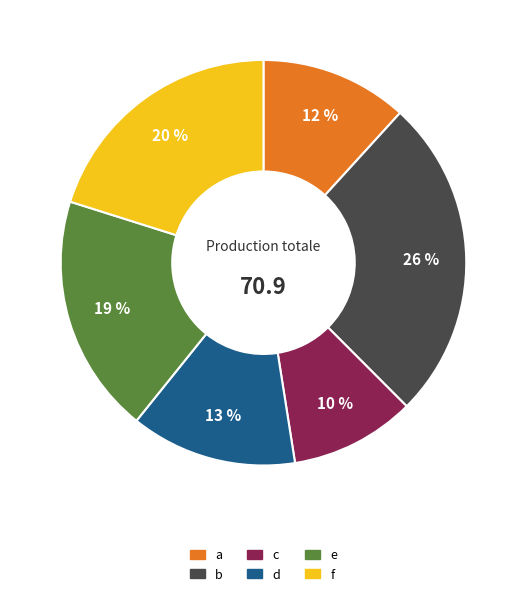

Between b and e, which is larger?

b